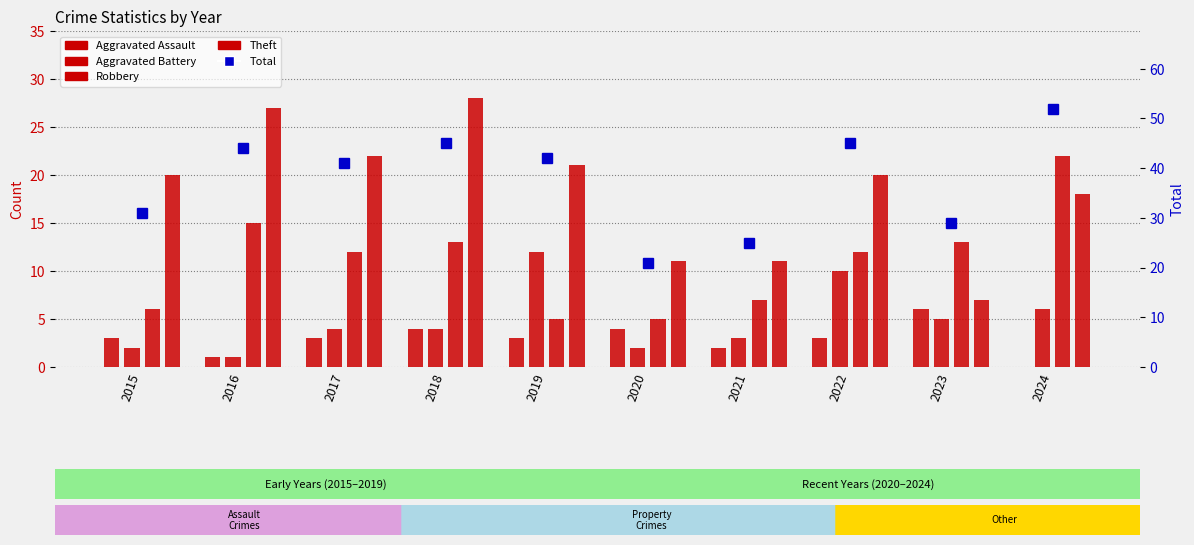

At which category is the sum across all series the highest?

2024